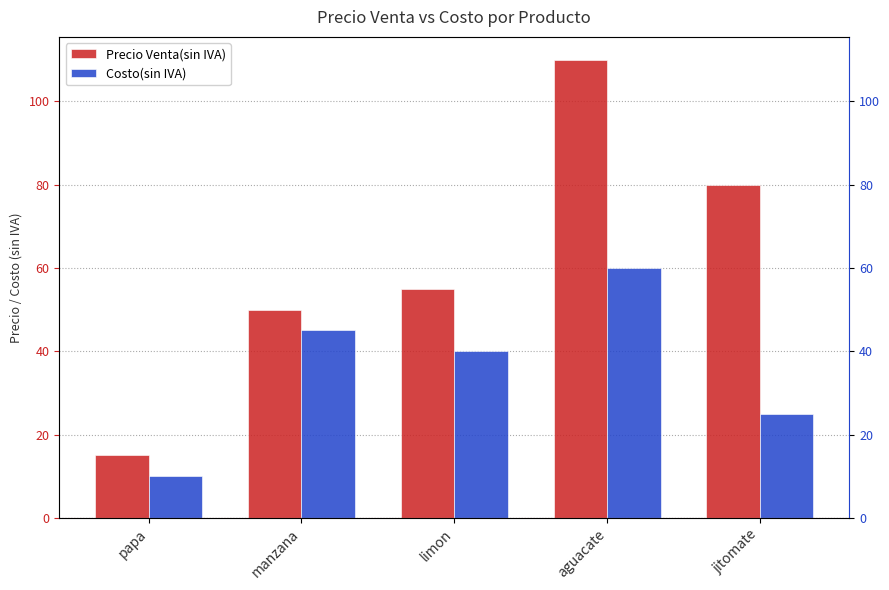

How many bars are there in total?

10